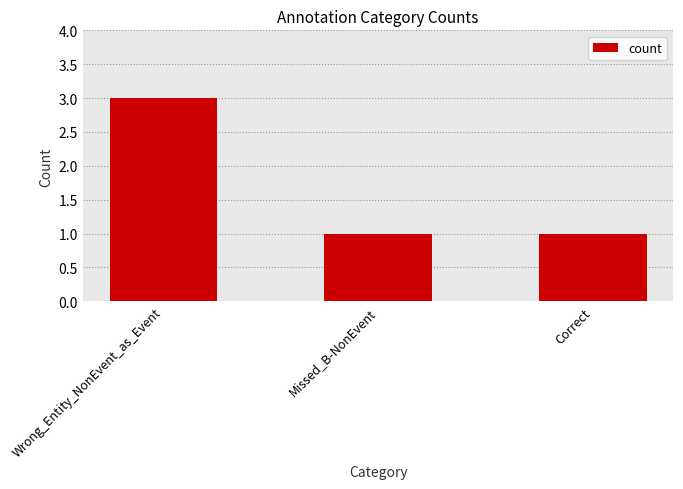

What is the sum of the values at Correct and Missed_B-NonEvent?

2